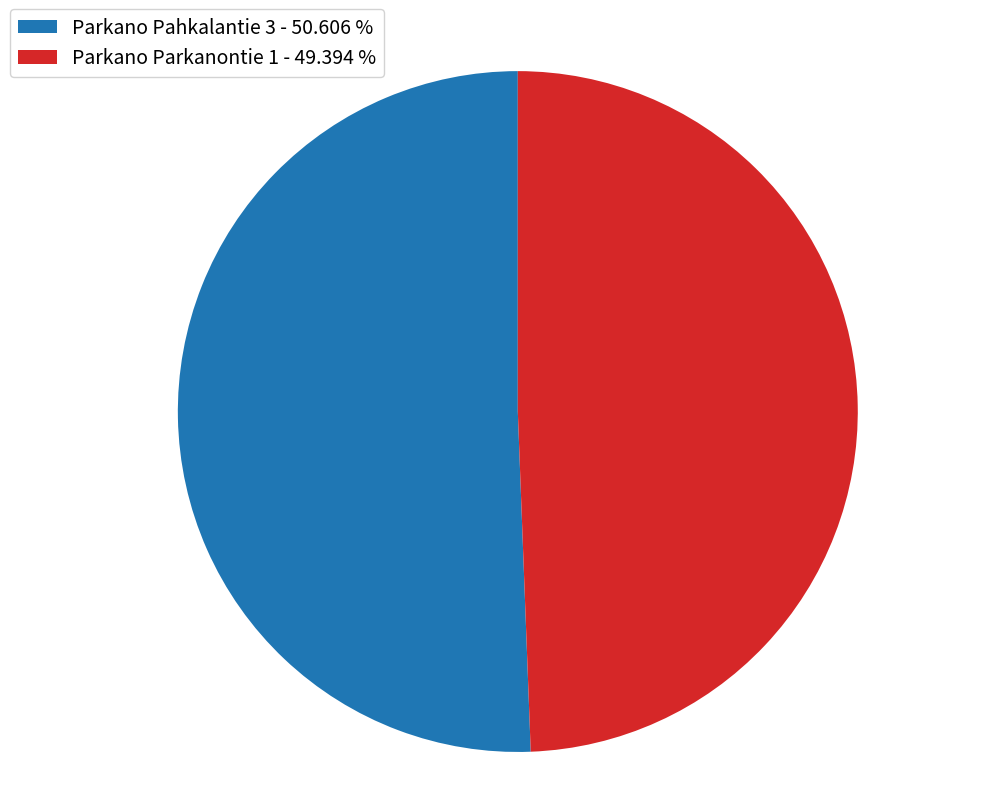

What is the majority slice?

Parkano Pahkalantie 3